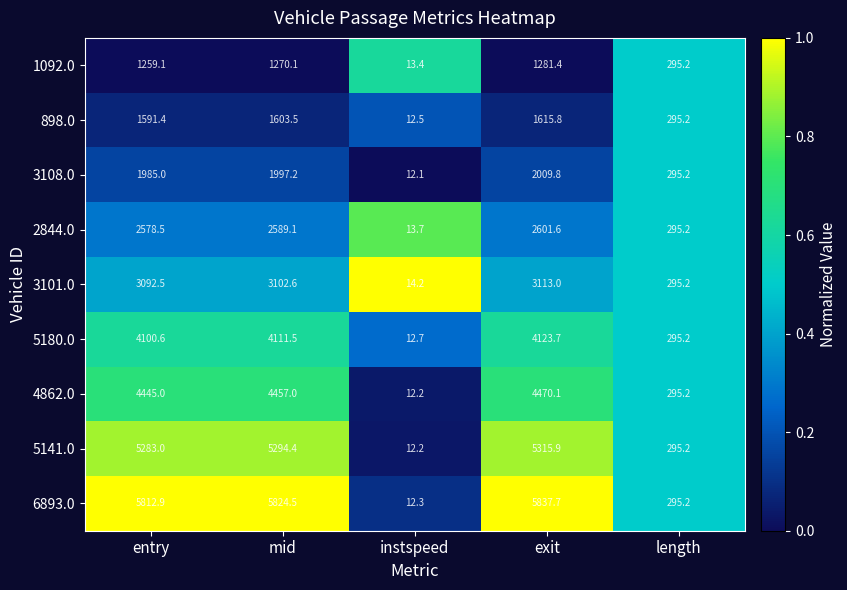

At how many categories does at least one series exceed 634?

3